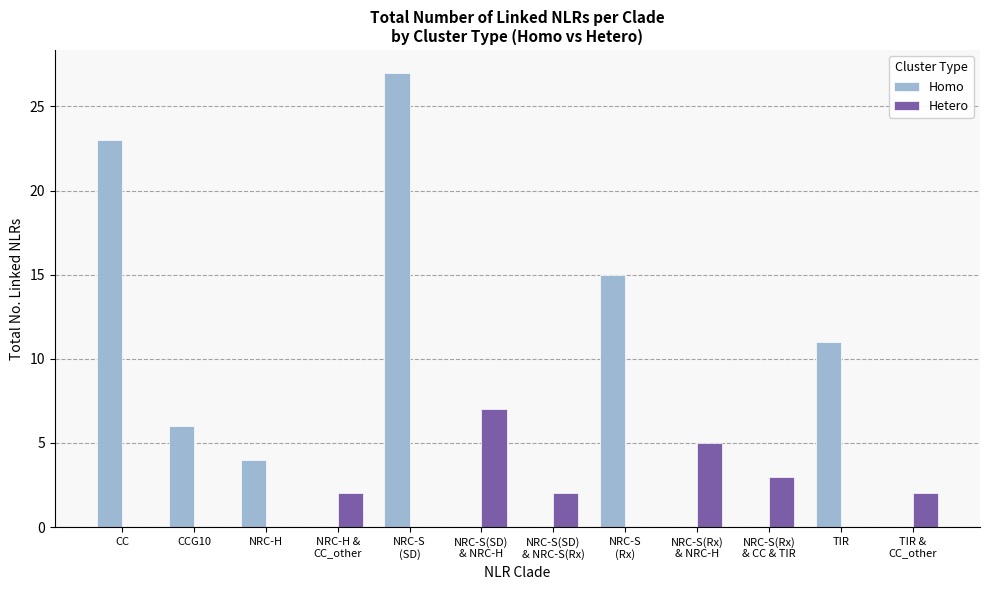

Which series changed the most between NRC-H and TIR?

Homo